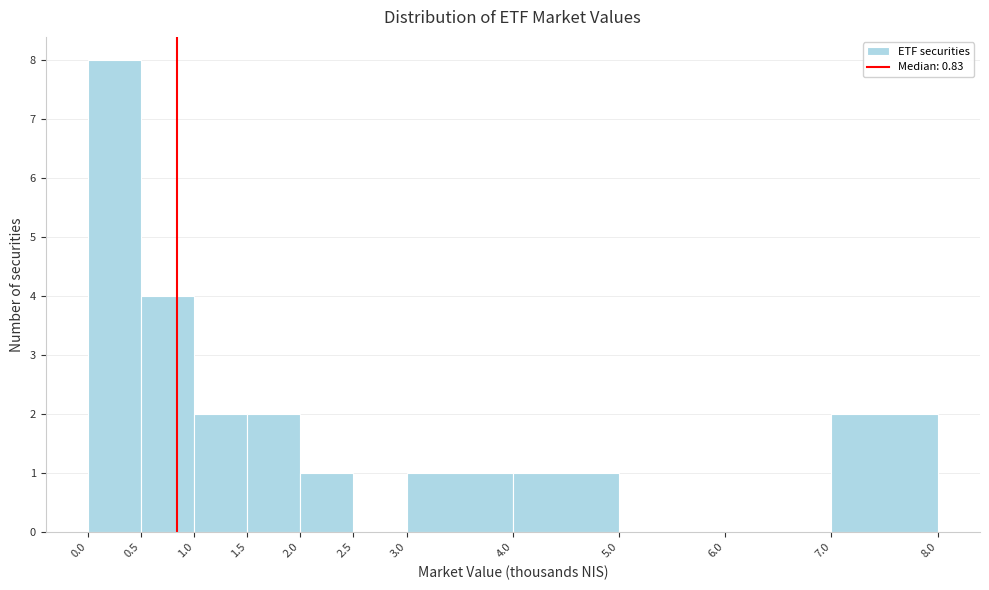

Reading left to right, list every bar in this chart as the range it spans on the x-axis followed by its height. The values are not printed on the chart, so give them approximately, as read against the axis.

0.0 to 0.5: 8
0.5 to 1.0: 4
1.0 to 1.5: 2
1.5 to 2.0: 2
2.0 to 2.5: 1
2.5 to 3.0: 0
3.0 to 4.0: 1
4.0 to 5.0: 1
5.0 to 6.0: 0
6.0 to 7.0: 0
7.0 to 8.0: 2